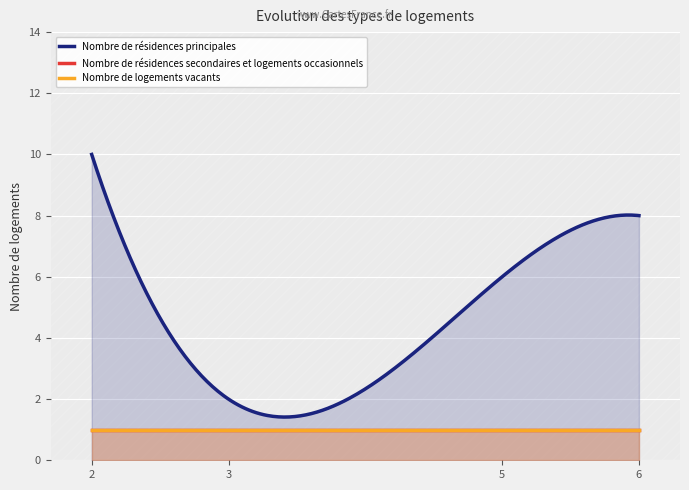

True or false: y and j cross at least once.

False